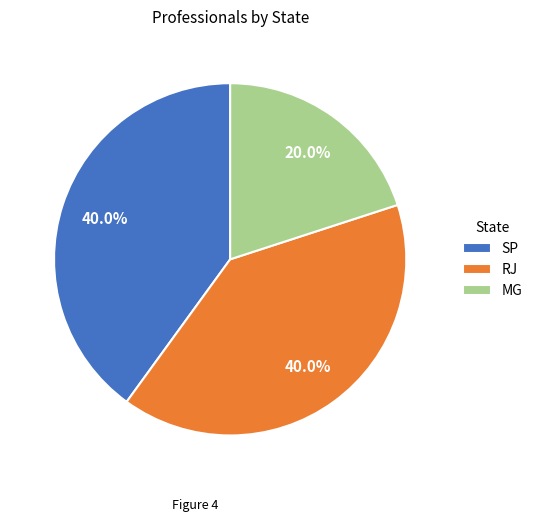

To the nearest percent, what is the difference between the largest and smallest slice percentages?

20%